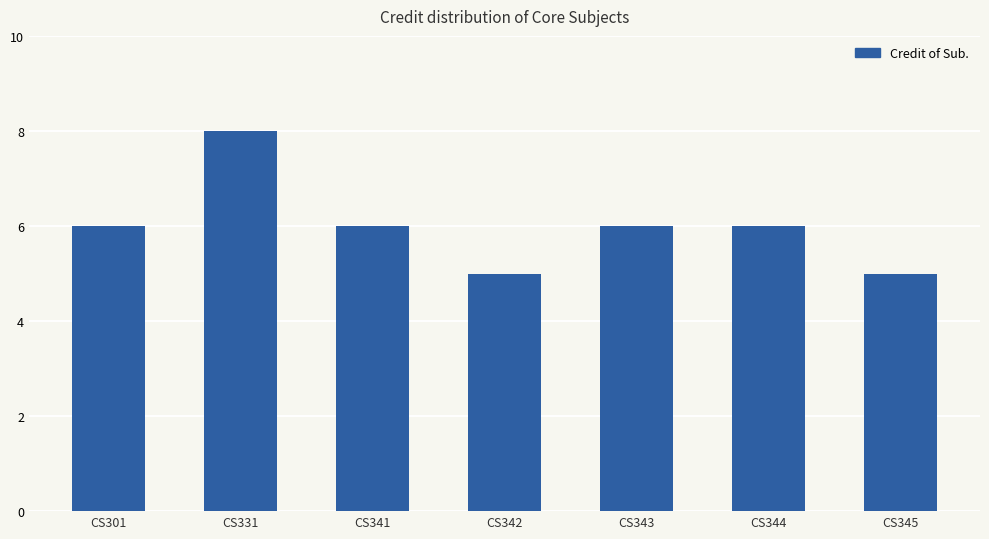

What is the sum of the values at CS331 and CS345?

13